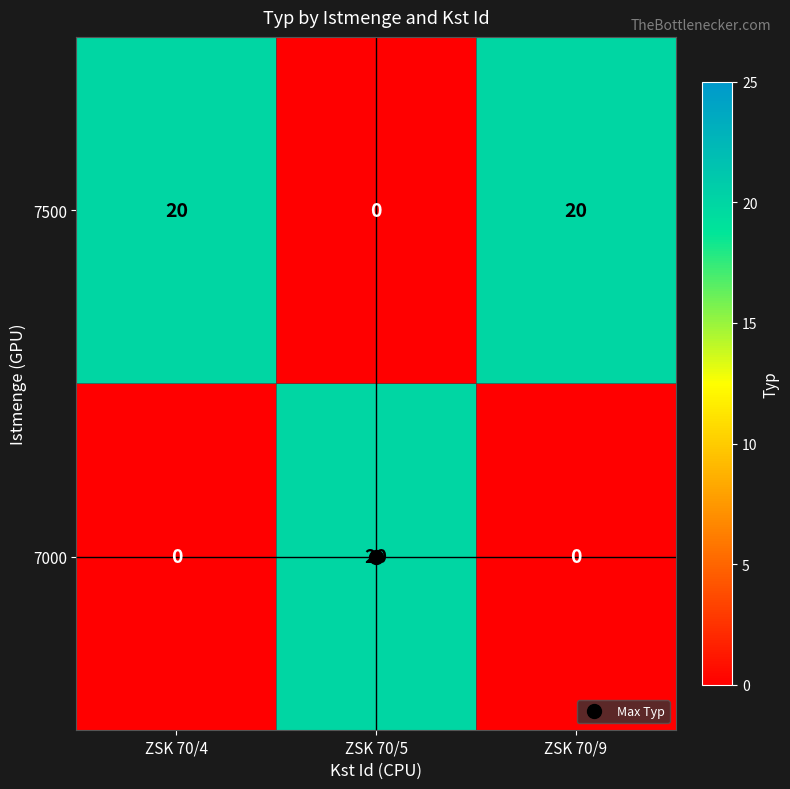

The value of 7000 at ZSK 70/9 is -10. True or false?

False